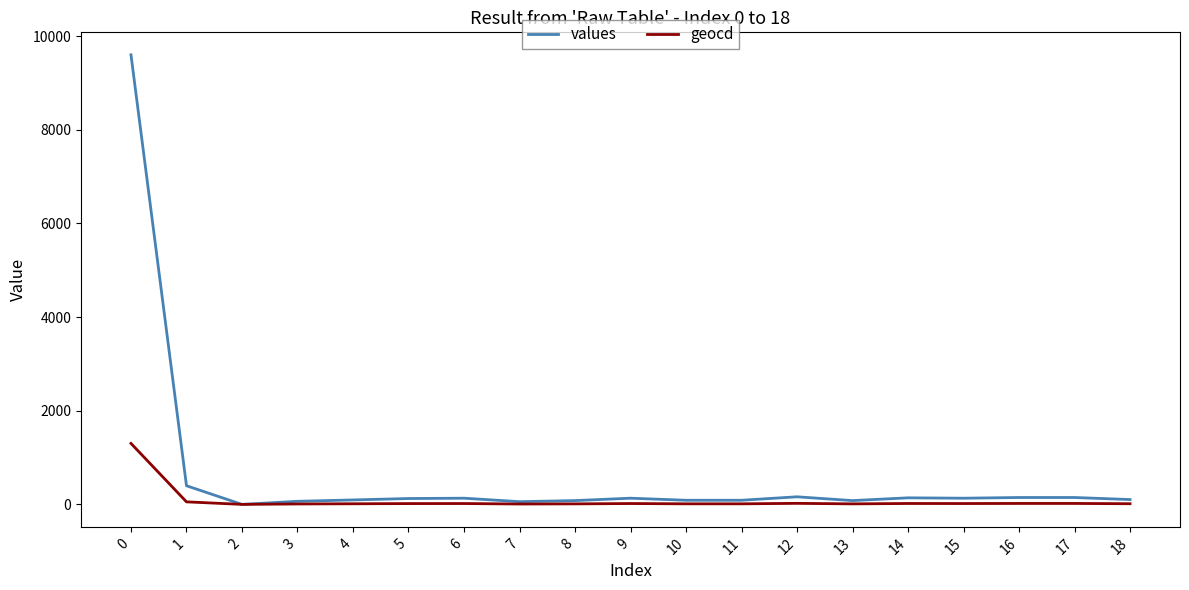

Is it true that geocd equals 20 at 17?

True